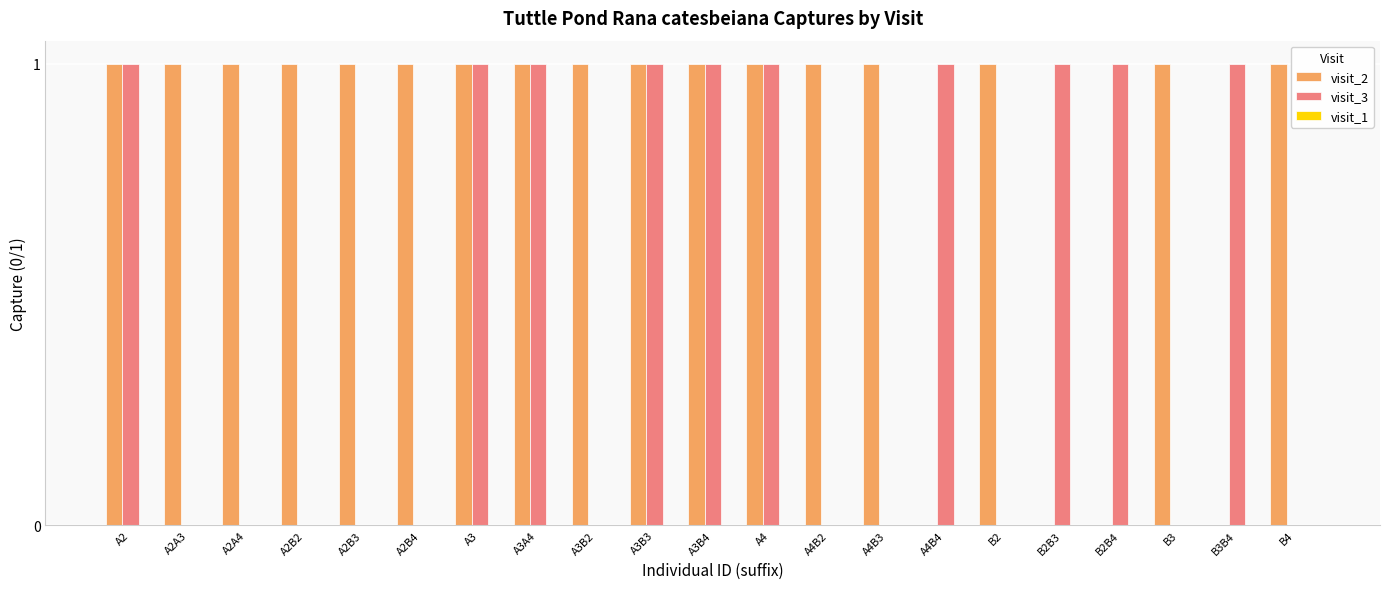

Which series has the largest total across all categories?

visit_2